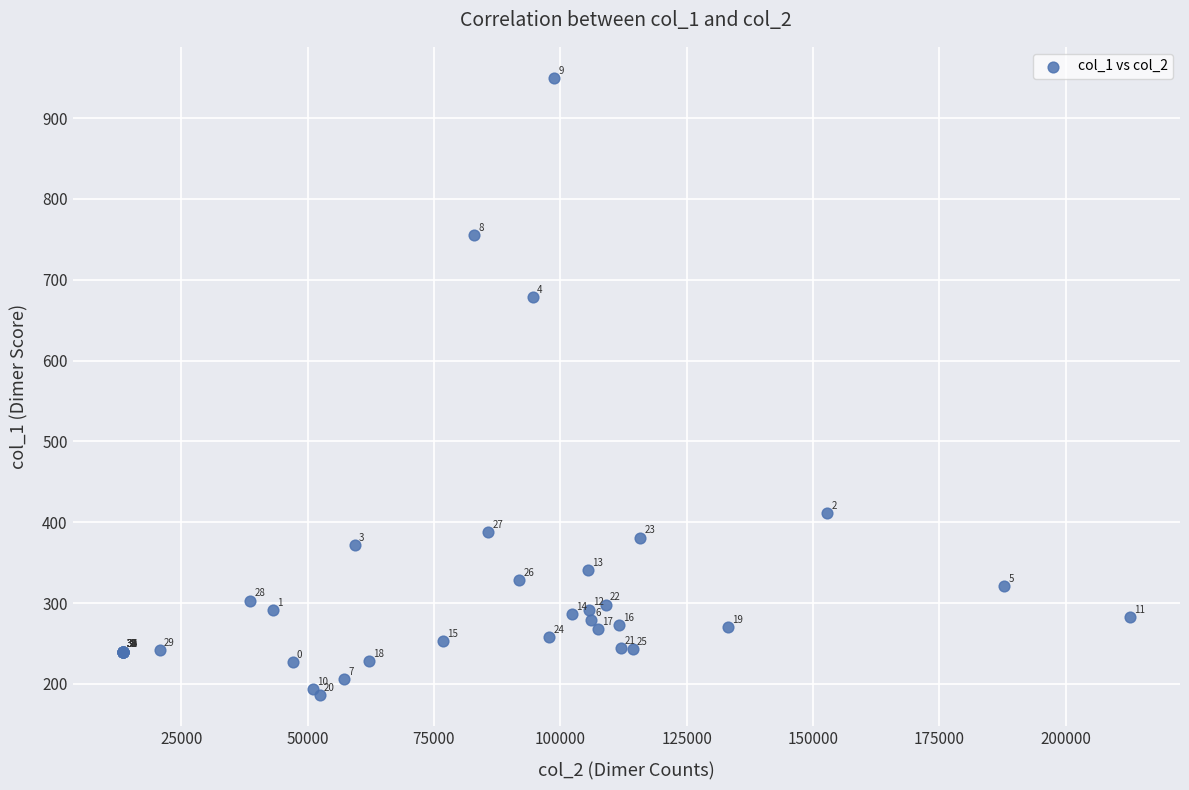

What Y value in the scatter plot is closest to 568?

679